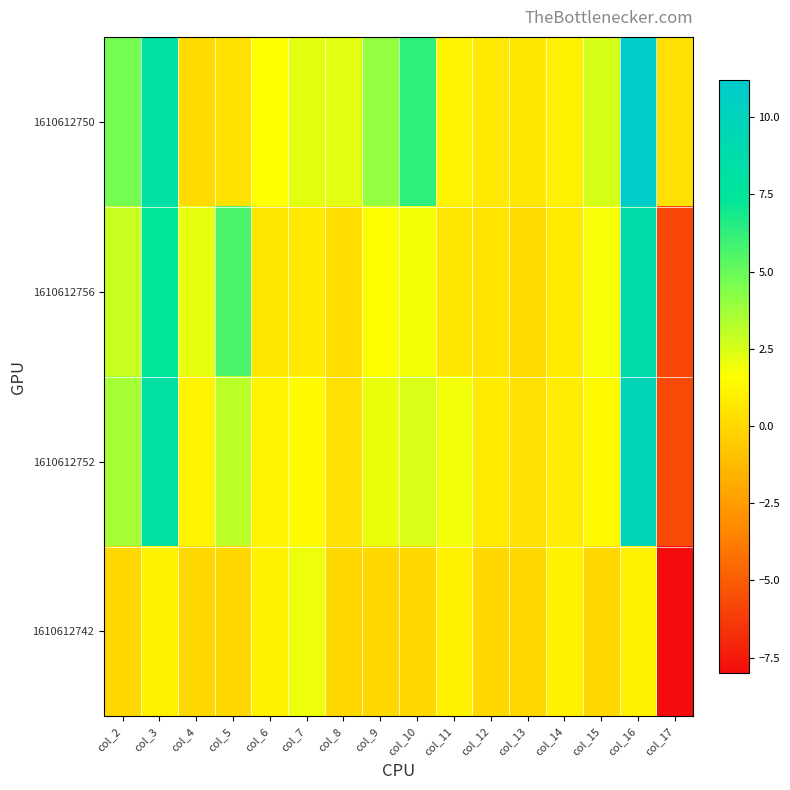

Rank the series by their maximum value, from lowest to highest.

1610612742, 1610612756, 1610612752, 1610612750